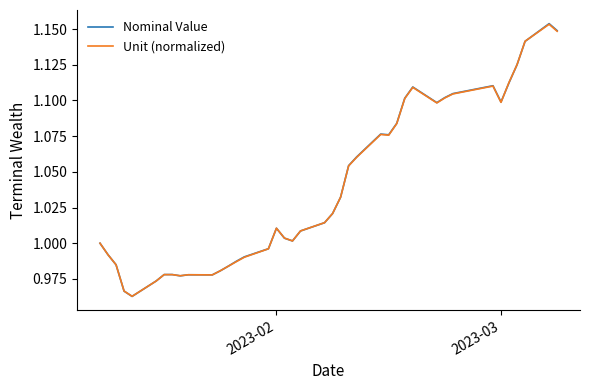

Rank the series by their average value, from highest to lowest.

Nominal Value, Unit (normalized)